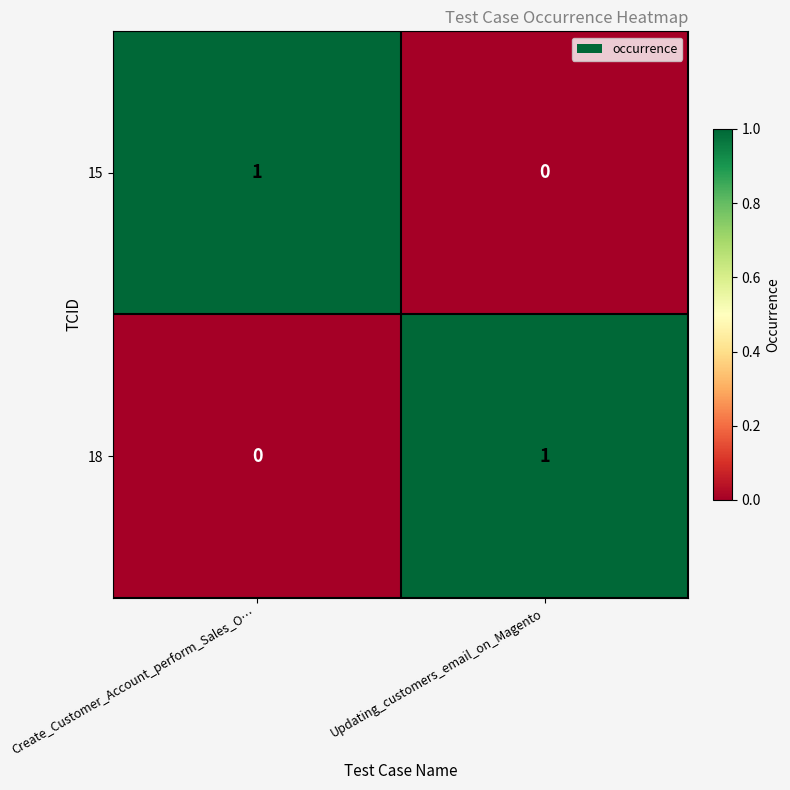

Is it true that 15 equals 1 at Create_Customer_Account_perform_Sales_O…?

True